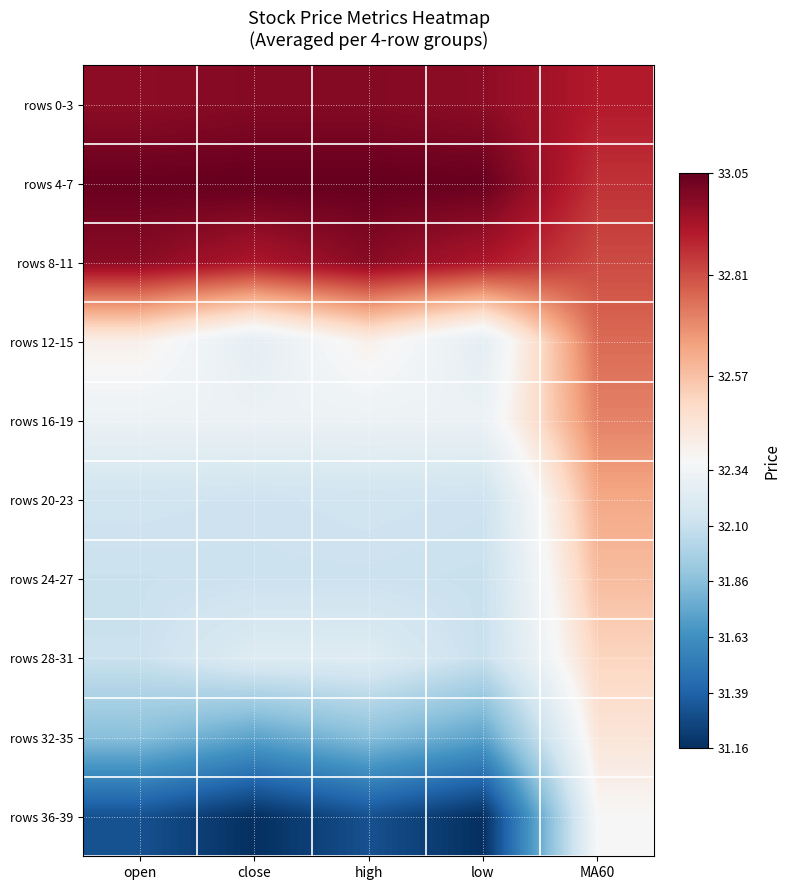

At high, list the series in order from smallest to largest.

rows 36-39, rows 32-35, rows 24-27, rows 20-23, rows 28-31, rows 16-19, rows 12-15, rows 8-11, rows 0-3, rows 4-7